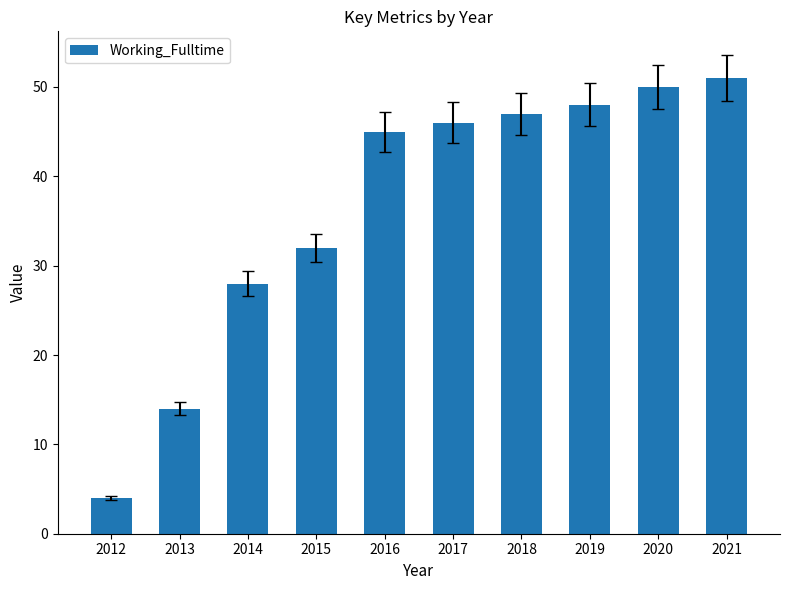

How many data points does each series have?

10